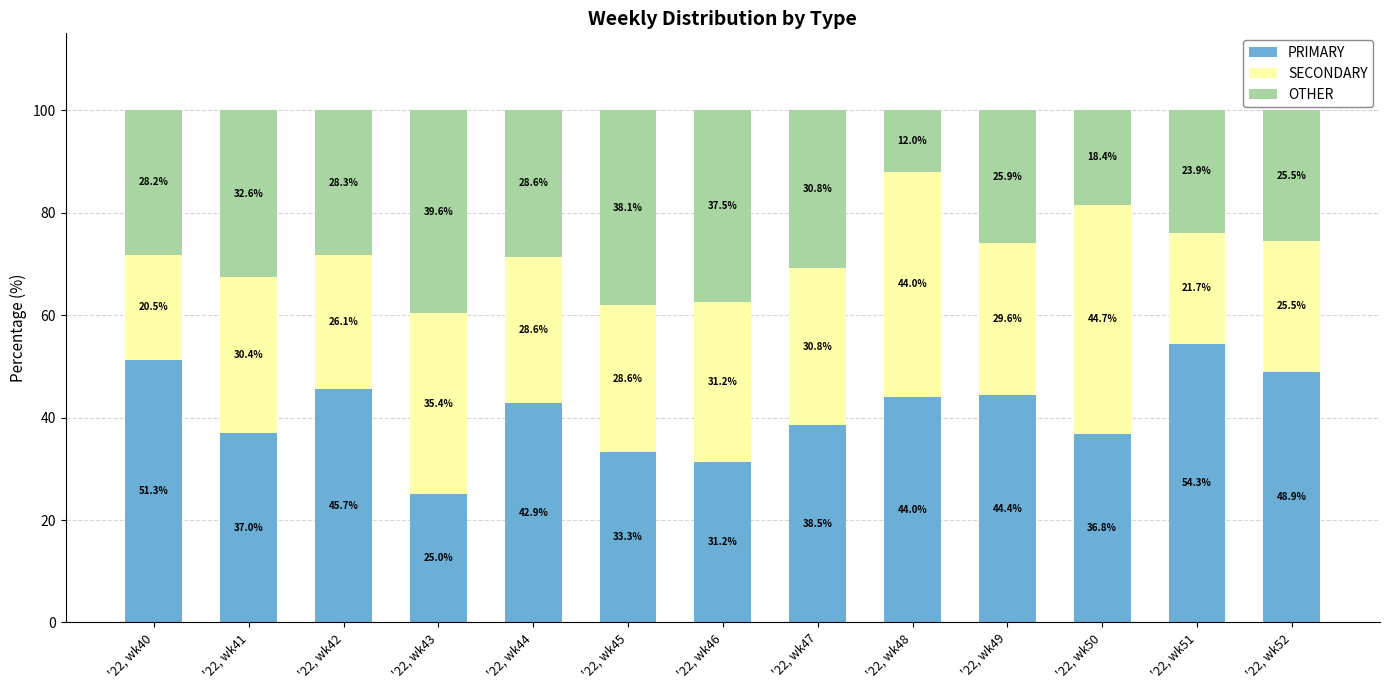

What is the average value of the PRIMARY series?

41.0